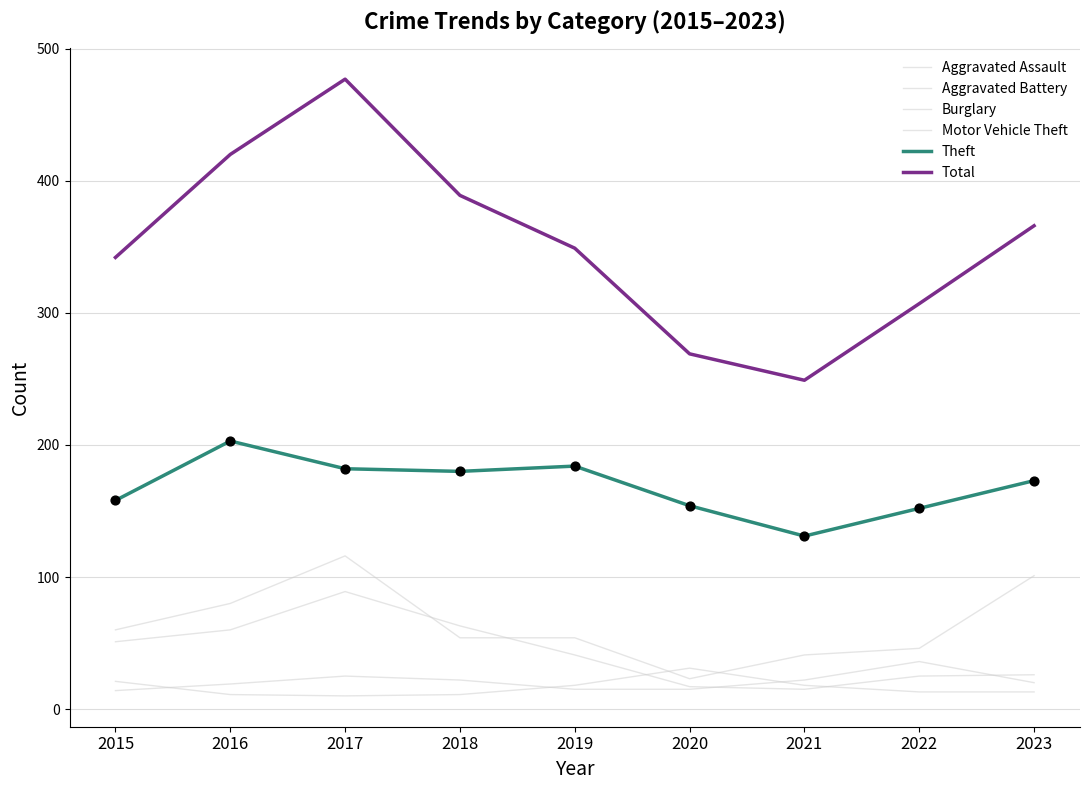

How many lines are shown in the chart?

6